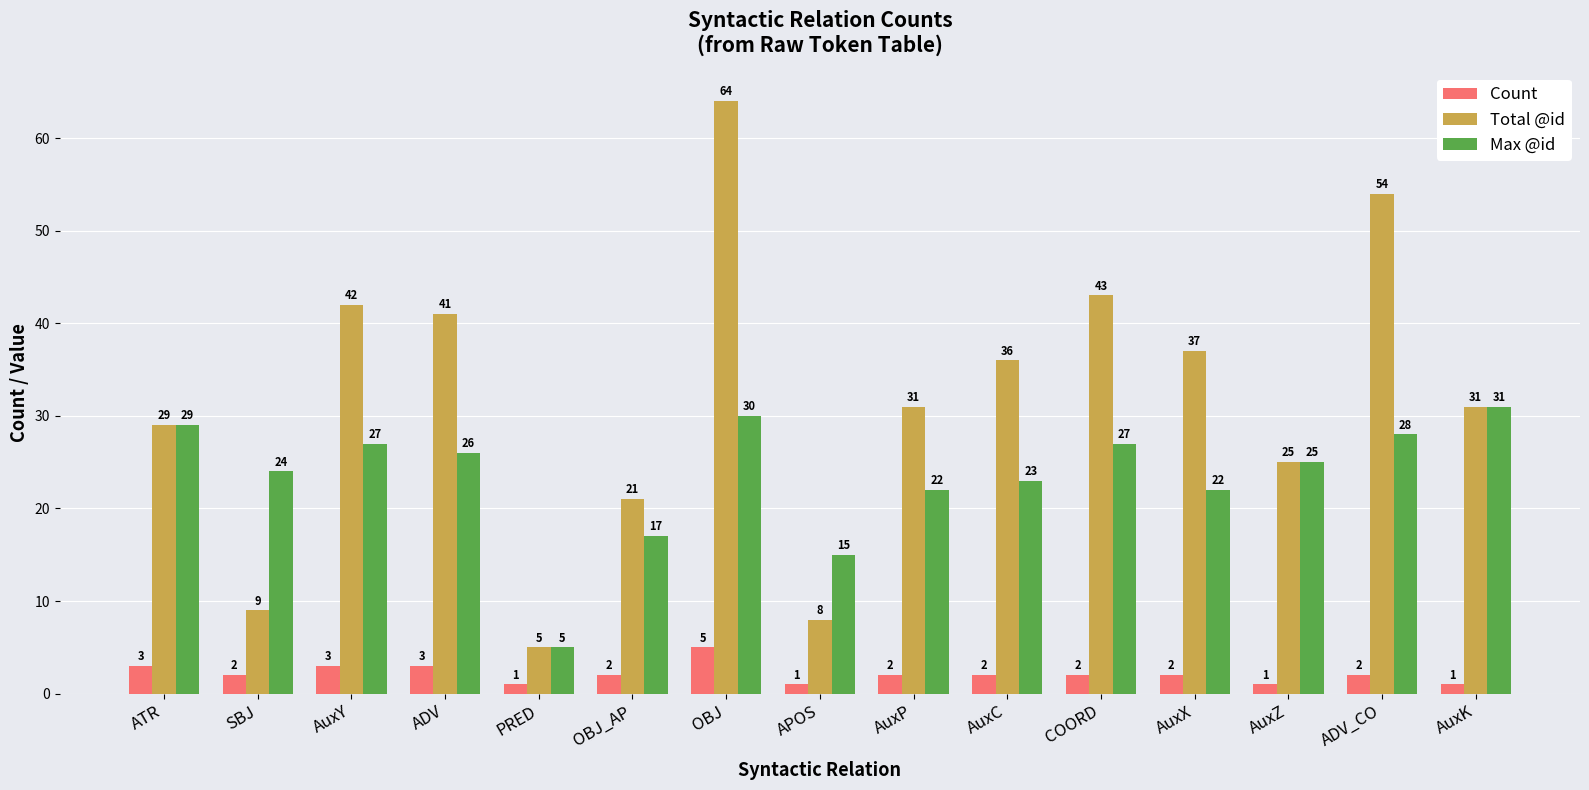

What is the label of the 10th bar from the left?

AuxC